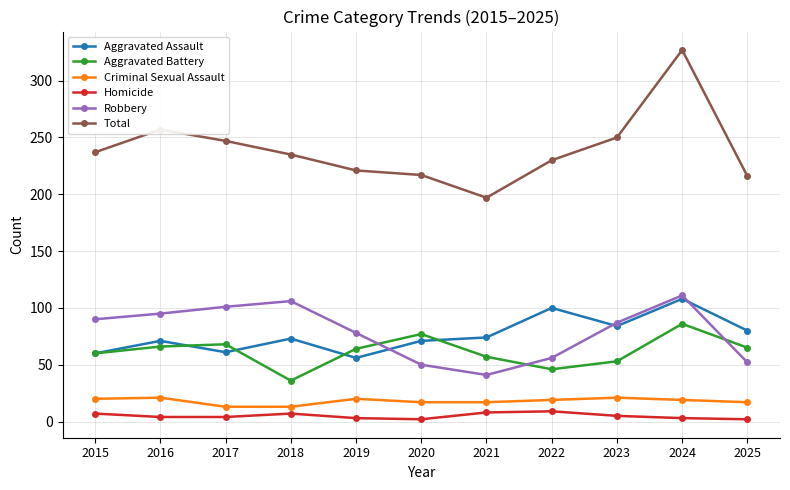

What is the average value of the Homicide series?

5